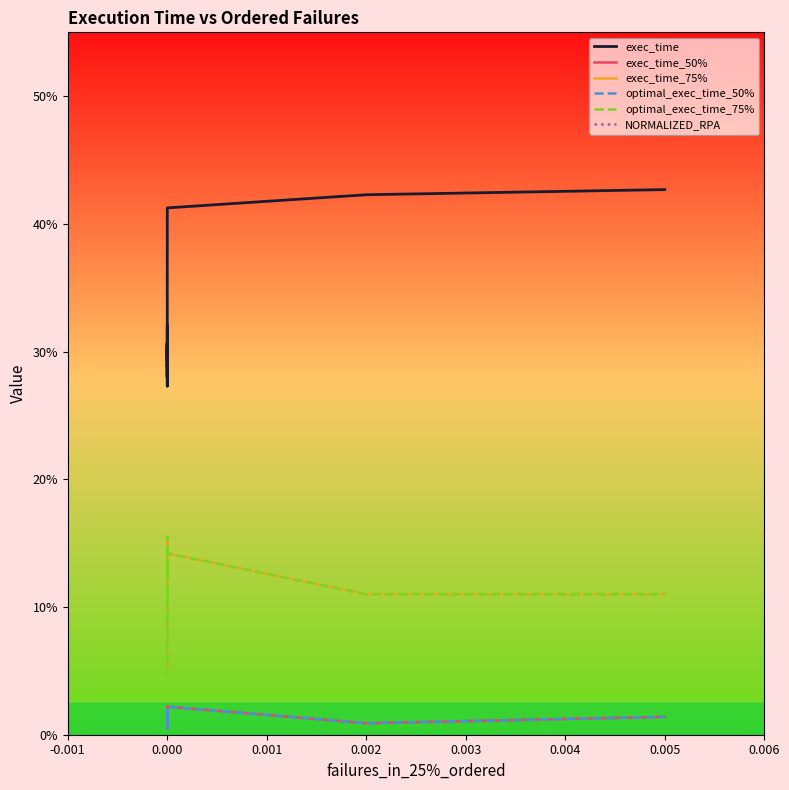

Reading left to right, what are all the values shown in this chart?

exec_time: 29.4	32.0	28.1	30.4	30.8	29.6	30.7	30.4	28.8	30.5	27.9	28.4	30.2	27.3	30.3	30.0	40.4	41.3	42.3	42.7
exec_time_50%: 1.8	1.1	1.6	0.9	1.9	1.3	1.7	2.0	1.4	0.8	0.5	1.0	1.8	1.6	0.9	1.2	2.0	2.2	0.9	1.4
exec_time_75%: 10.1	10.9	11.3	10.2	10.3	13.3	15.5	12.6	11.1	4.9	9.6	9.4	11.0	8.9	10.1	13.3	12.6	14.2	11.0	11.0
optimal_exec_time_50%: 1.8	1.1	1.6	0.9	1.9	1.3	1.7	2.0	1.4	0.8	0.5	1.0	1.8	1.6	0.9	1.2	2.0	2.2	0.9	1.4
optimal_exec_time_75%: 10.1	10.9	11.3	10.2	10.3	13.3	15.5	12.6	11.1	4.9	9.6	9.4	11.0	8.9	10.1	13.3	12.6	14.2	11.0	11.0
NORMALIZED_RPA: 250.0	416.7	416.7	416.7	166.7	166.7	500.0	500.0	333.3	500.0	250.0	416.7	416.7	333.3	416.7	500.0	500.0	416.7	416.7	416.7